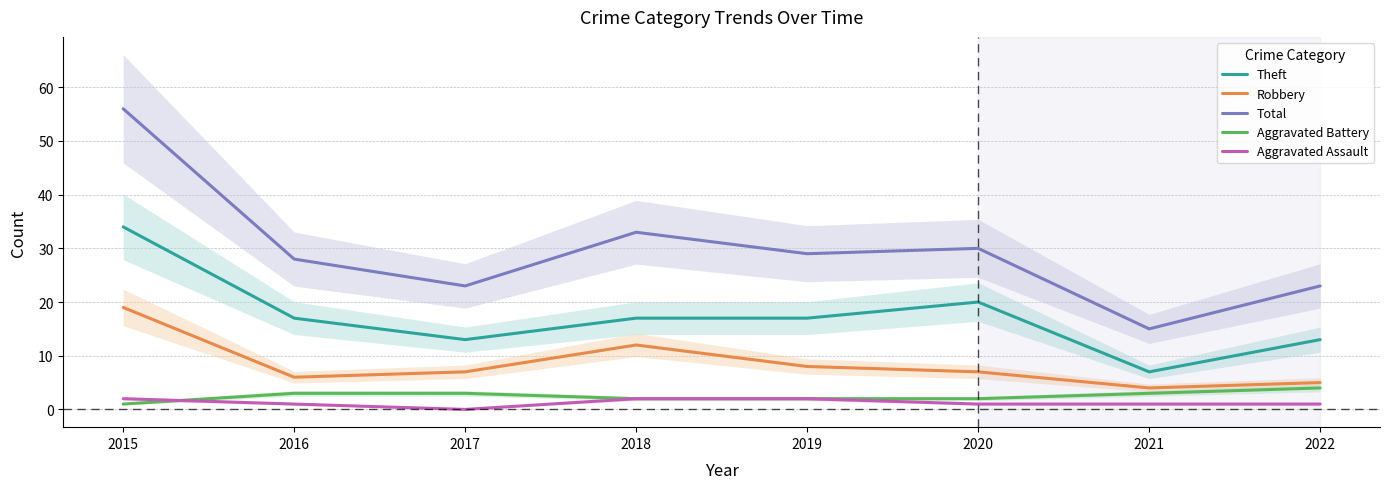

List the series in order of their peak value, highest first.

Total, Theft, Robbery, Aggravated Battery, Aggravated Assault